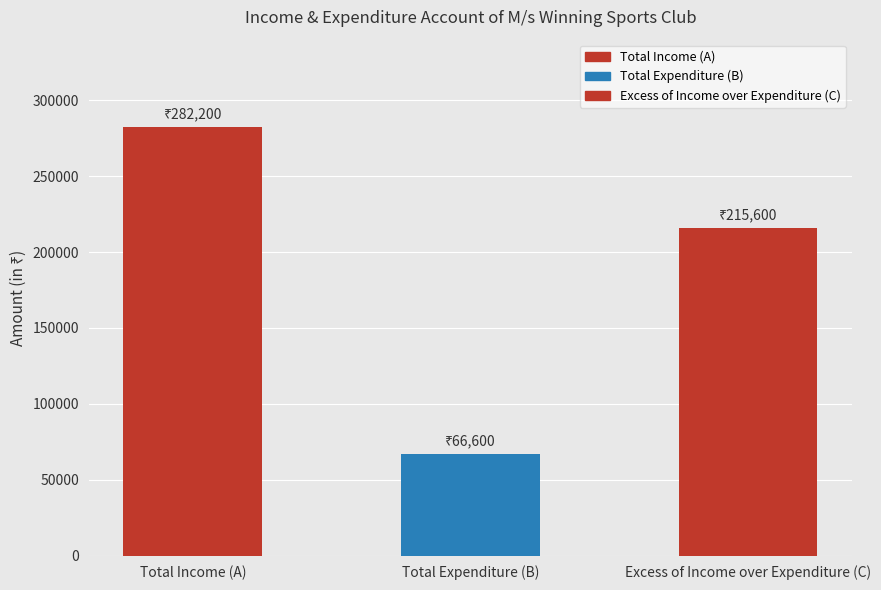

What is the ratio of the value at Total Income (A) to the value at Total Expenditure (B)?

4.2